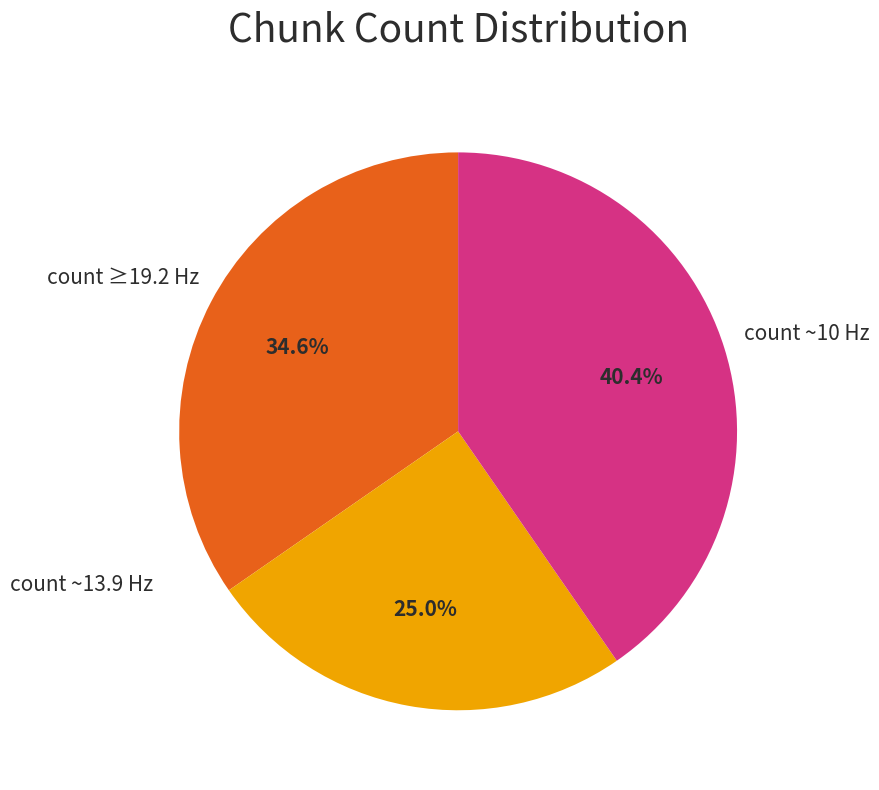

Does any single category account for the majority?

No